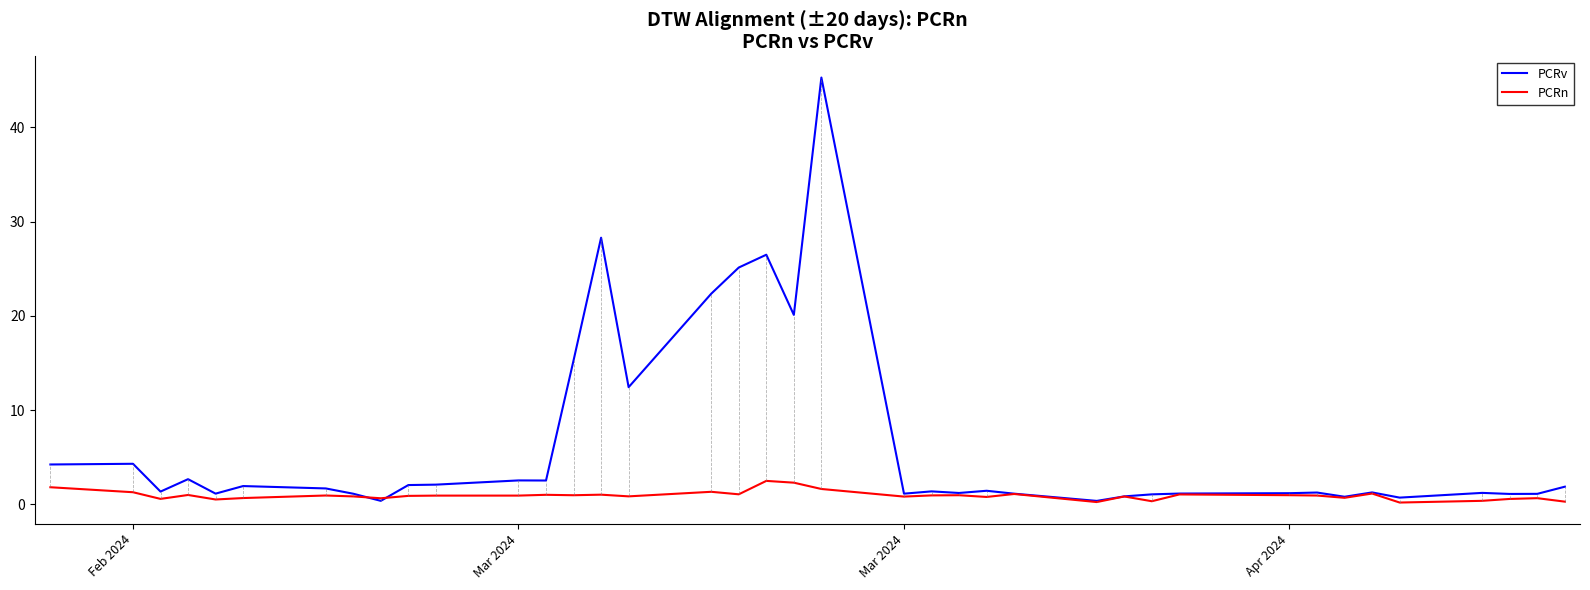

What is the maximum value shown in the chart?

45.3